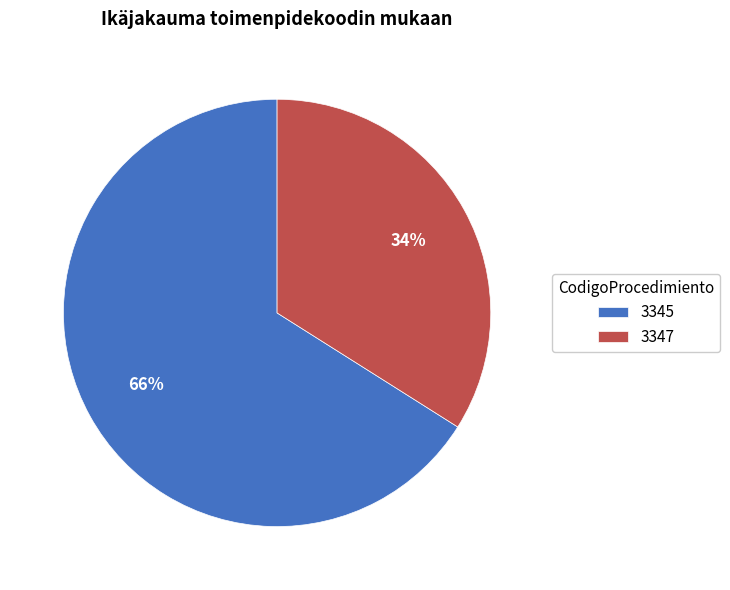

Is the sum of 3347 and 3345 greater than half?

Yes